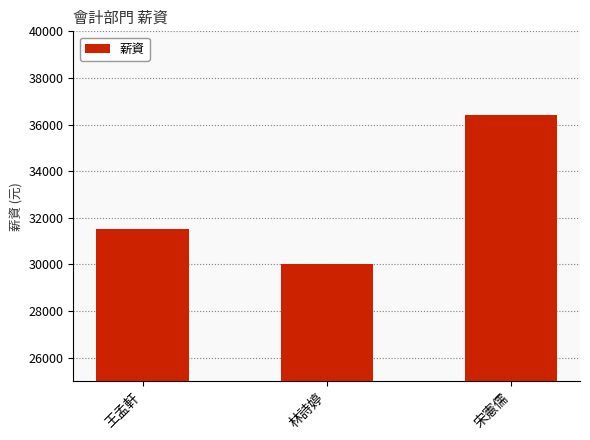

How many values are between 30000 and 36400?

3